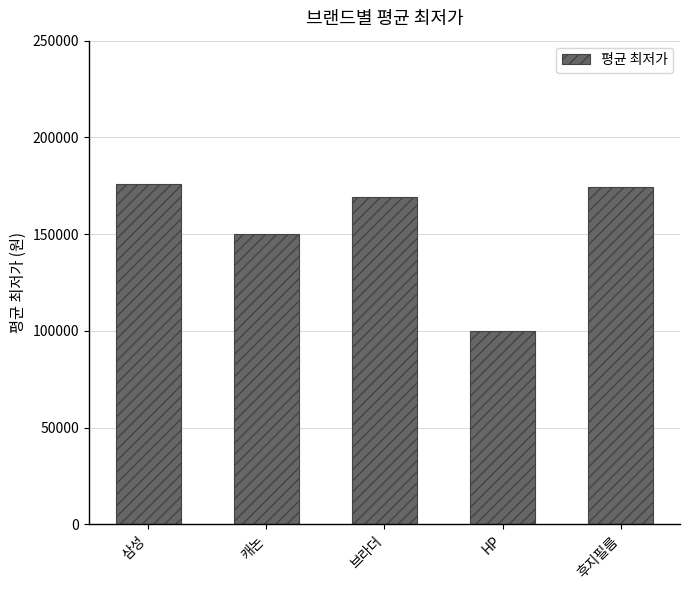

Approximately how many times larger is the value at 후지필름 compared to HP?

1.7